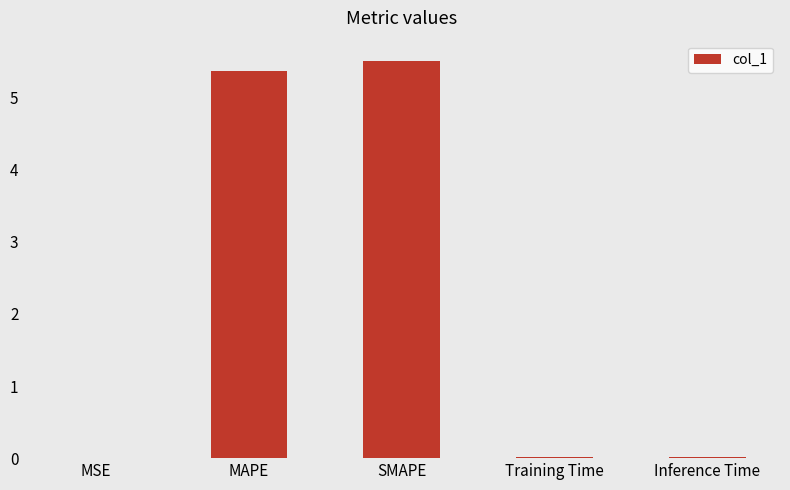

What is the sum of all values?

10.9